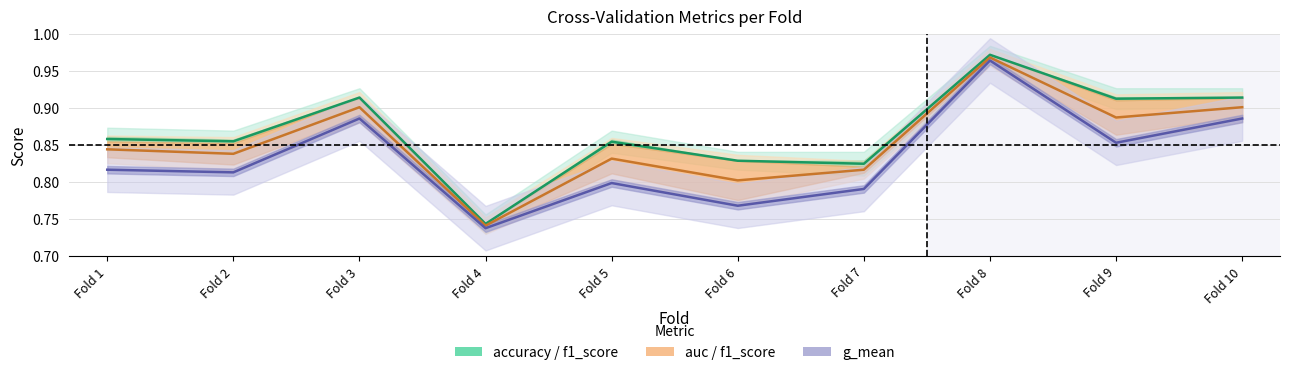

What is the value of the f1_score point at the 2nd from the left?

0.8